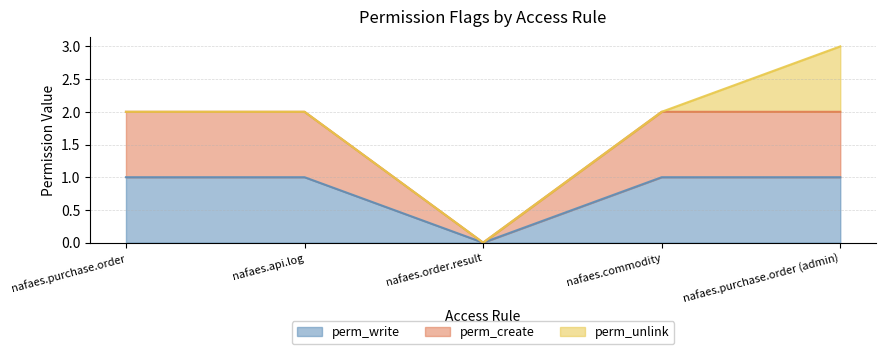

What is the spread (max minus min) of values at nafaes.purchase.order?

1